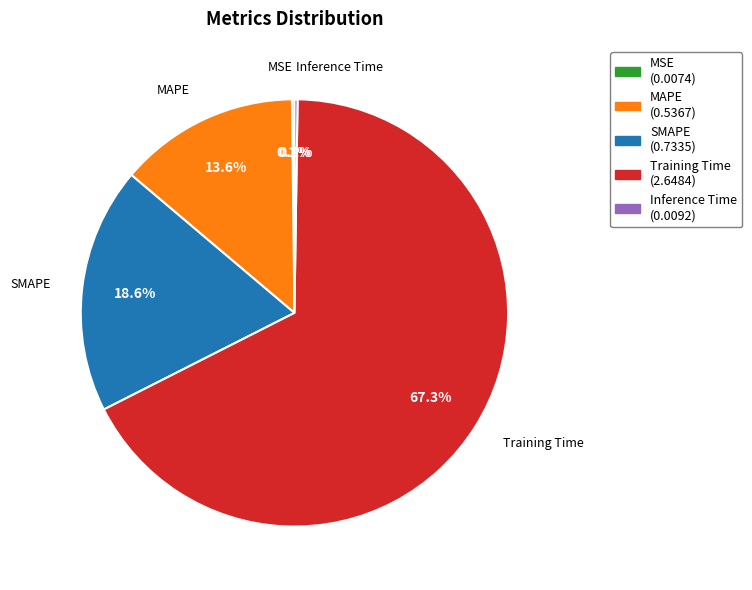

True or false: SMAPE accounts for 30% of the total.

False